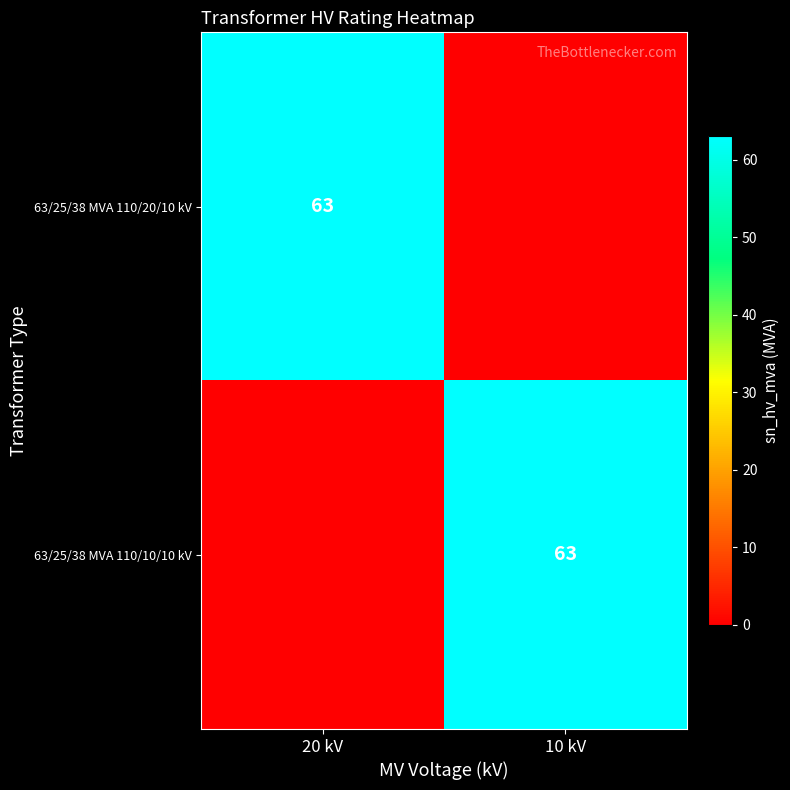

Is it true that 63/25/38 MVA 110/20/10 kV equals 63 at 20 kV?

True